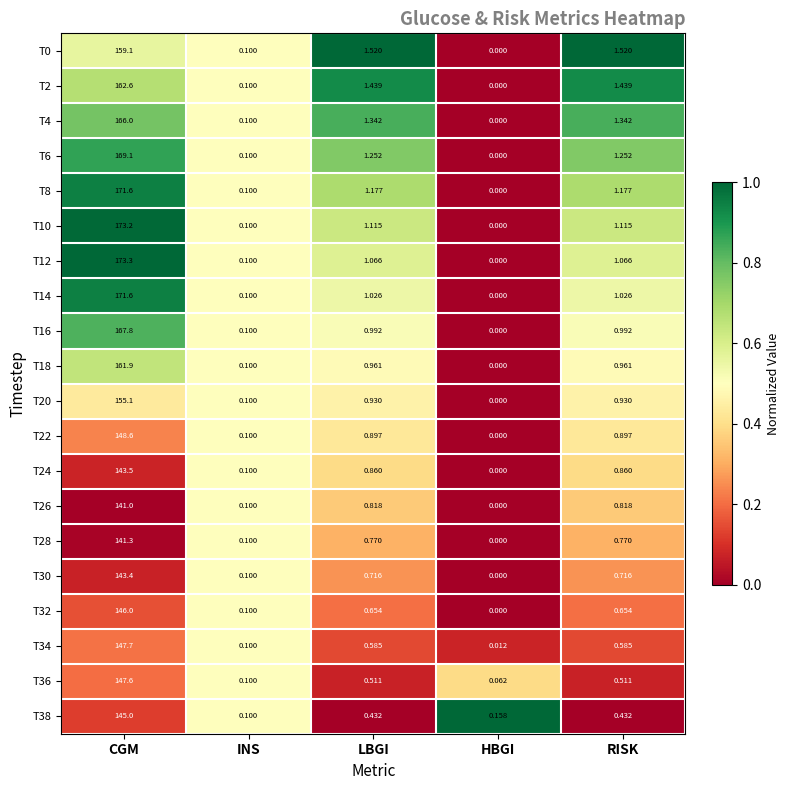

Which label corresponds to the smallest value in the chart?

HBGI